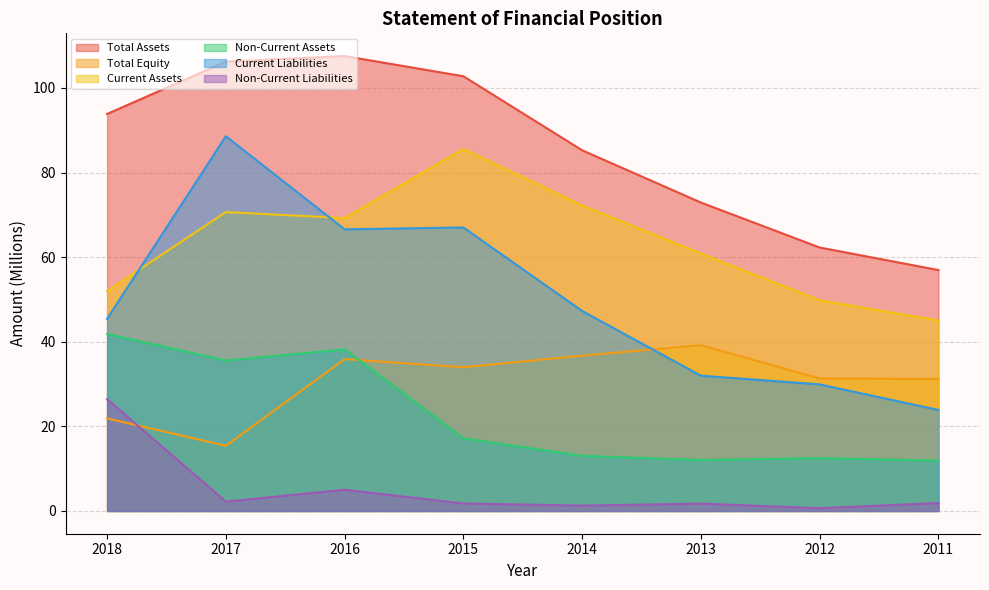

At which label does Total Equity reach its minimum?

2017